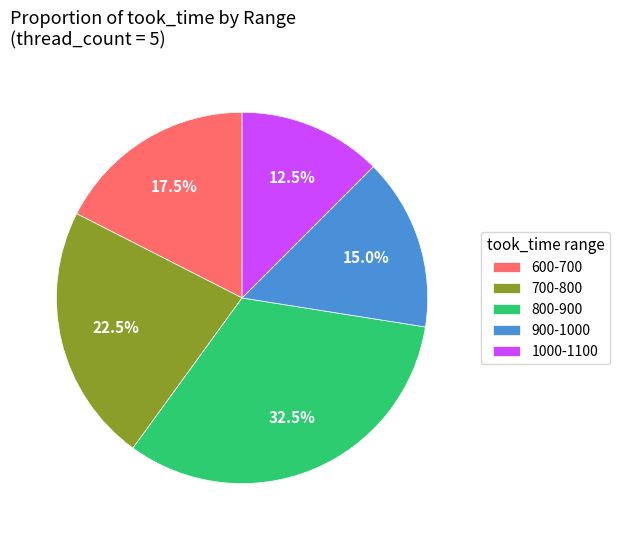

Rank the categories by value from lowest to highest.

1000-1100, 900-1000, 600-700, 700-800, 800-900